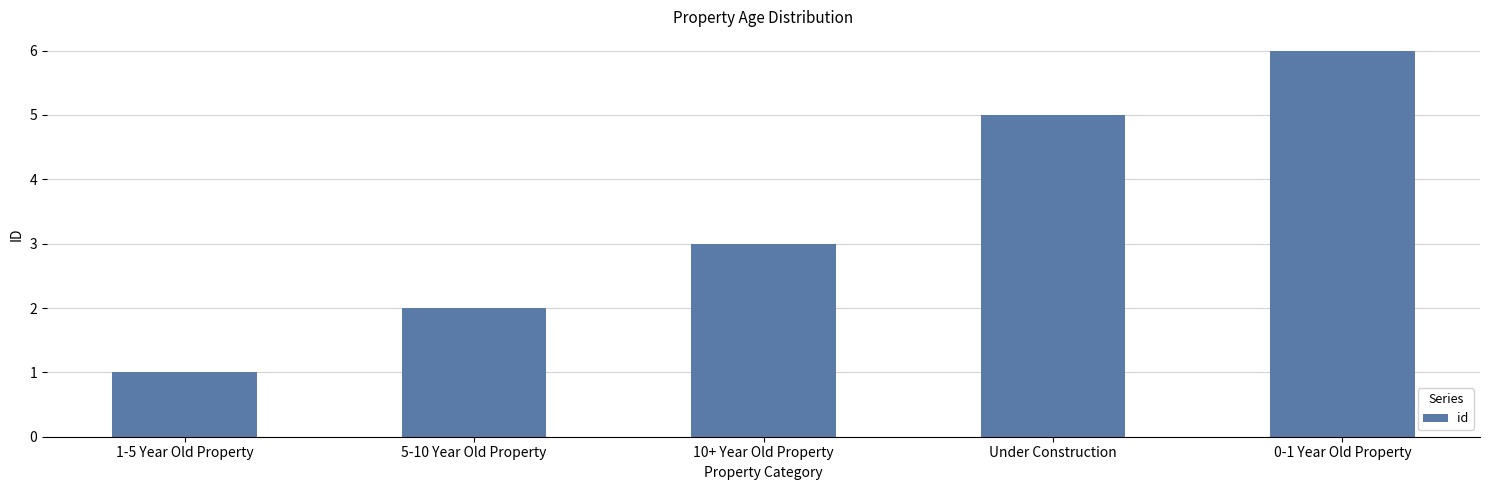

Count the number of data series in this chart.

1